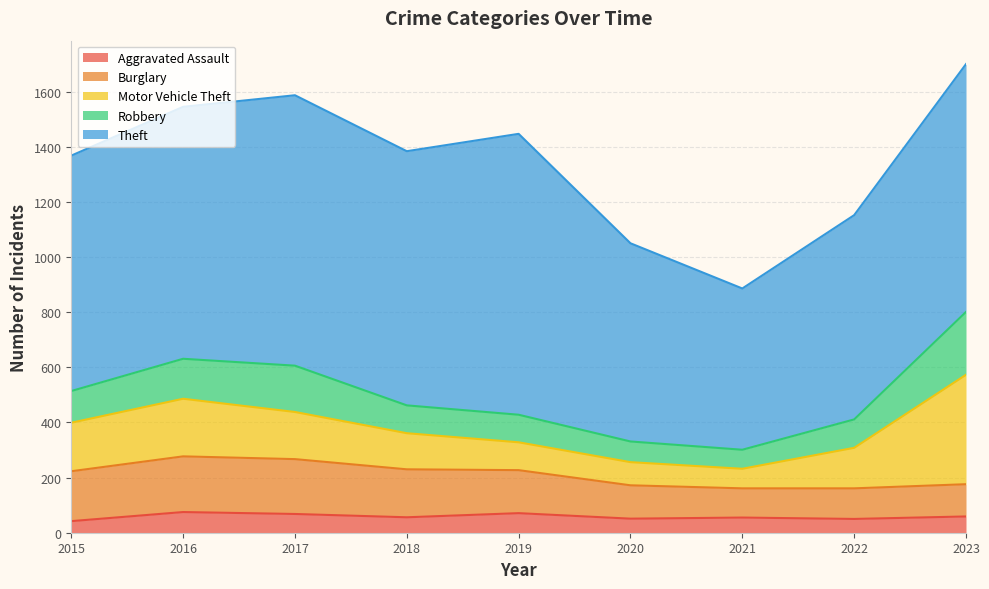

What is the difference between the maximum and second lowest values in the Robbery series?

153